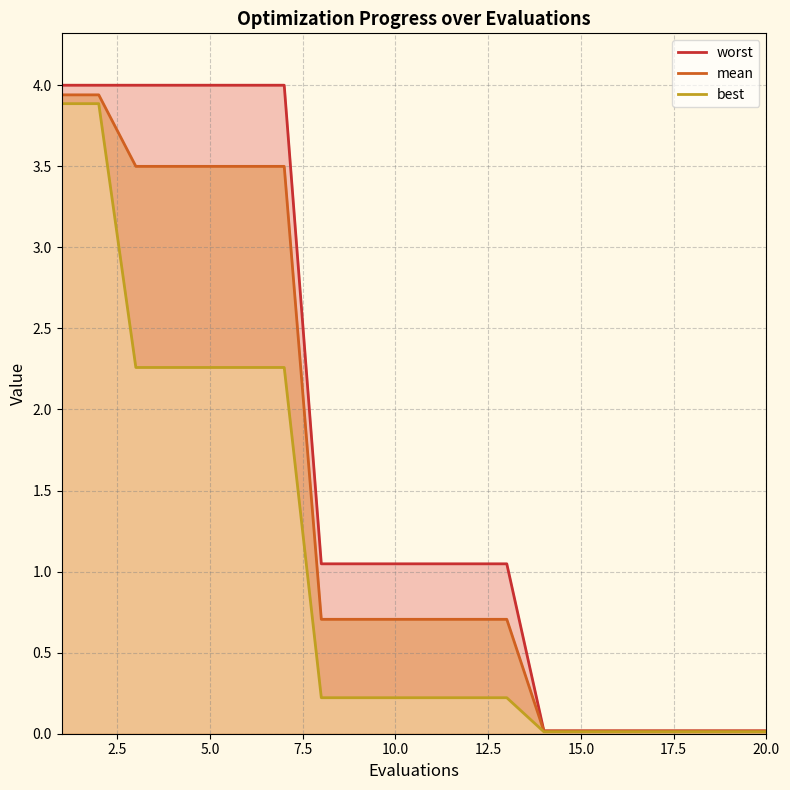

What is the difference between the maximum and minimum values in the best series?

3.9